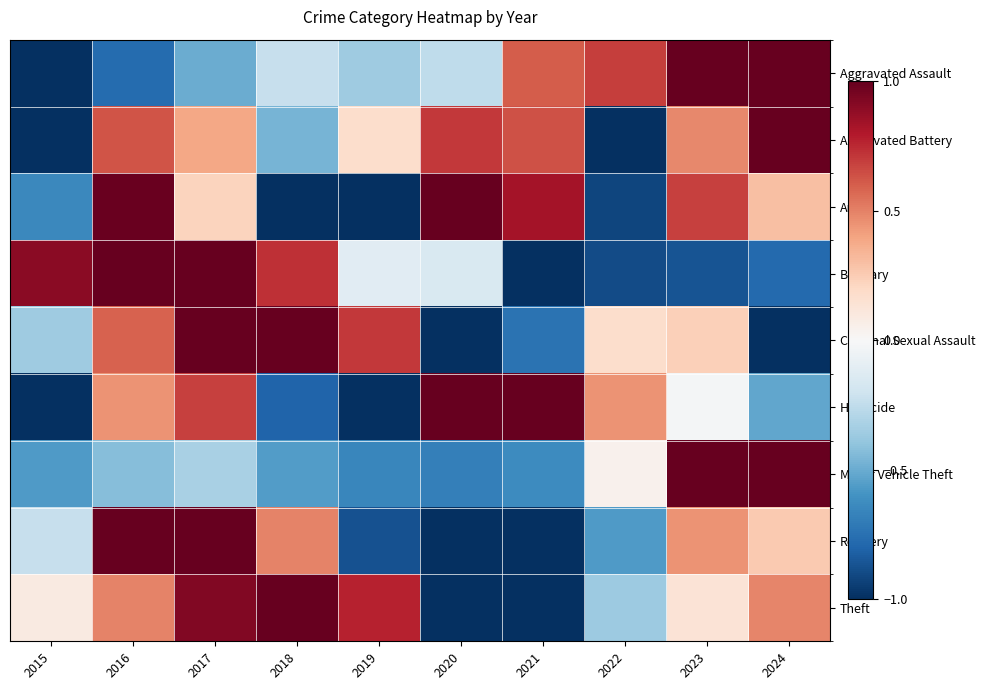

Rank the series by their maximum value, from lowest to highest.

Aggravated Assault, Aggravated Battery, Arson, Burglary, Criminal Sexual Assault, Homicide, Motor Vehicle Theft, Robbery, Theft